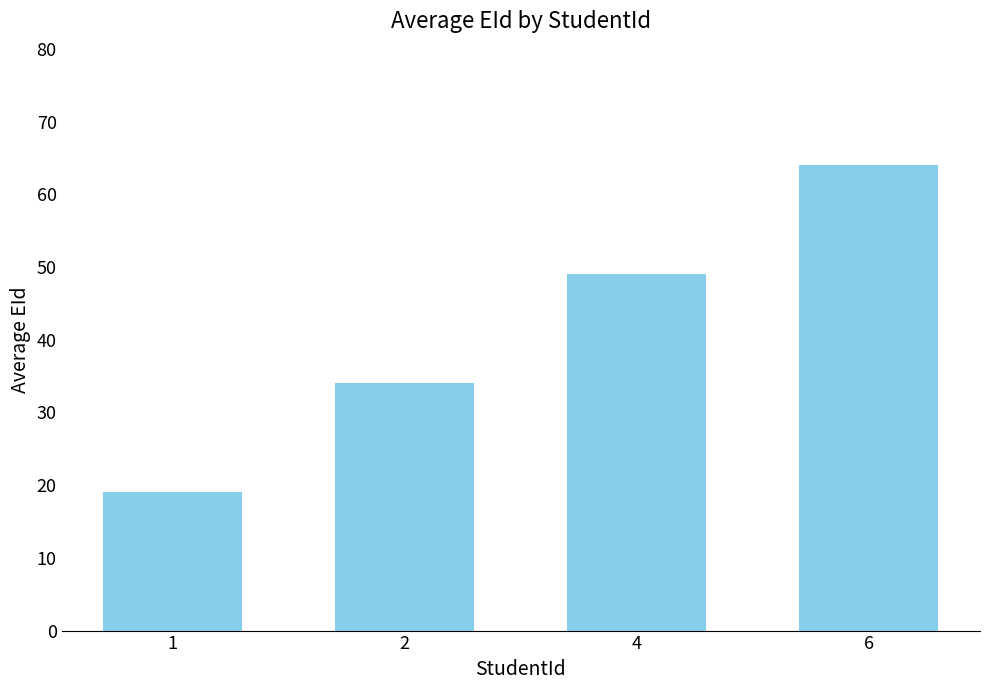

Which category has the lowest value across all series?

1